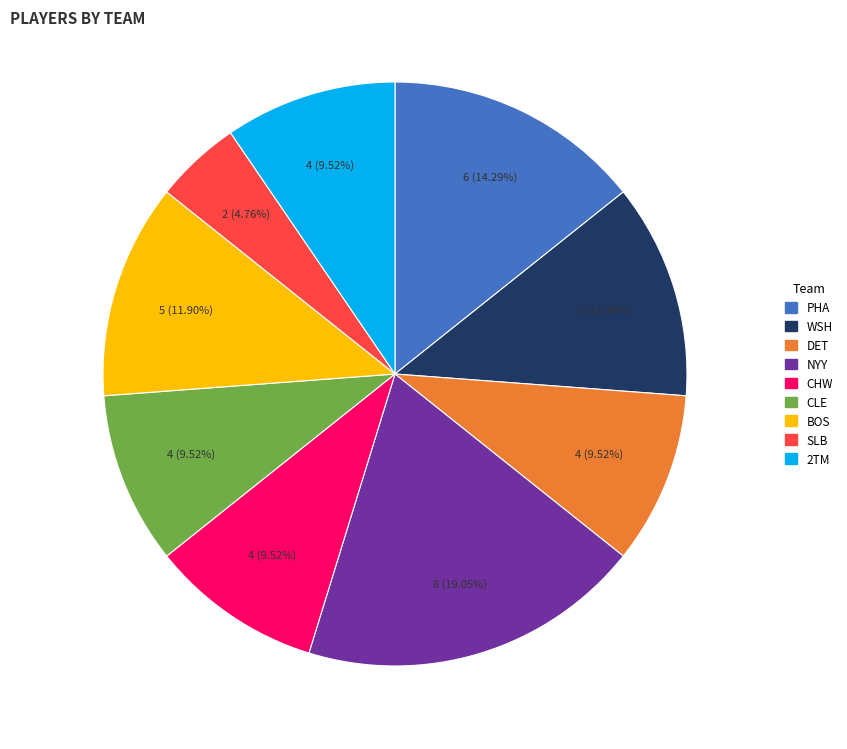

Does SLB represent more than half of the total?

No